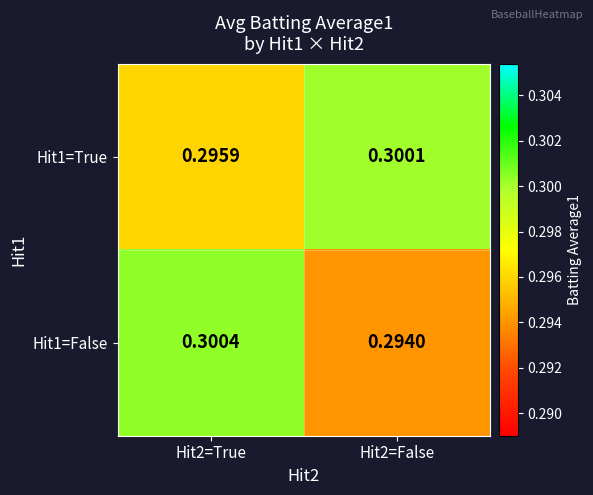

Which series has the largest total across all categories?

Hit1=True